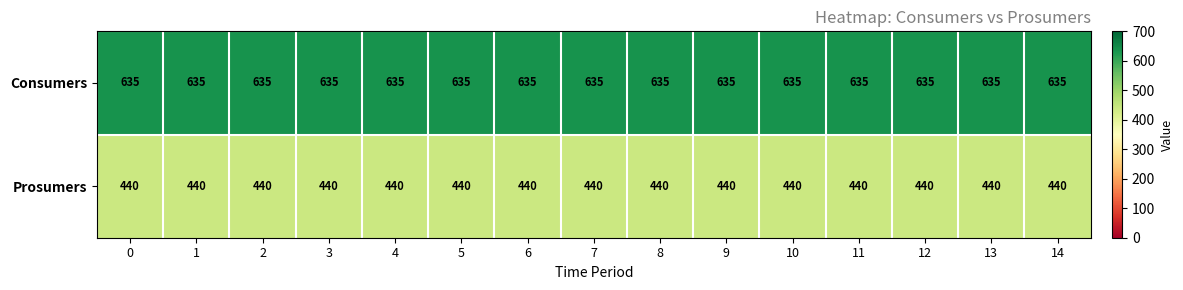

What is the difference between the highest and lowest values at 12?

195